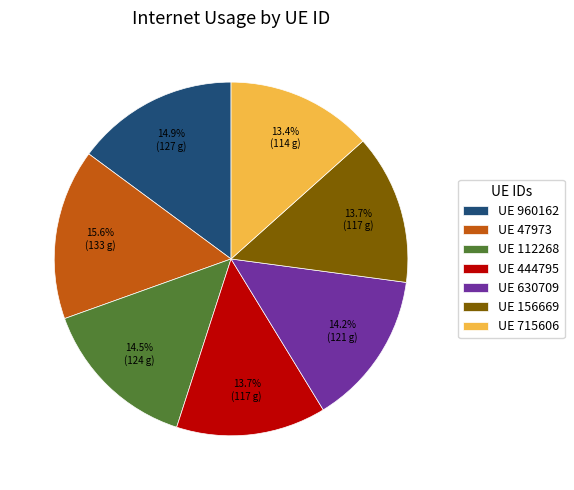

How many segments does this pie chart have?

7